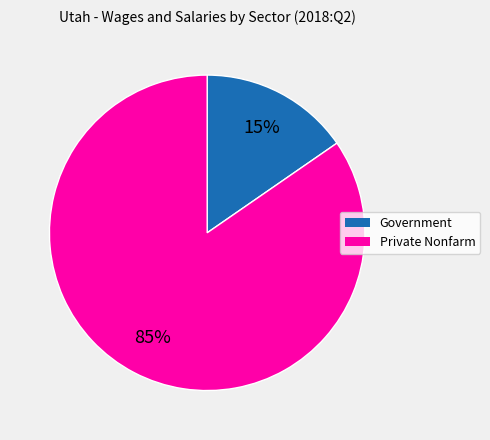

Is it true that Government is 25% of the pie?

False